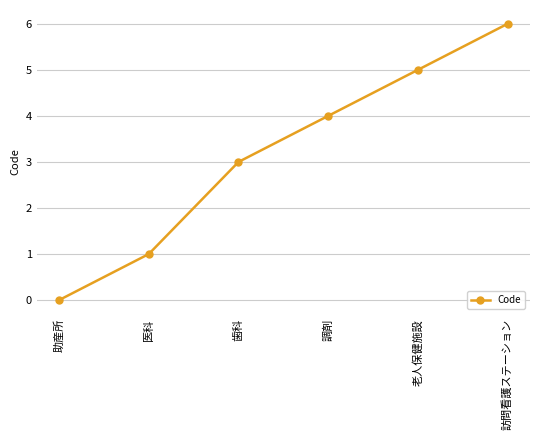

Reading left to right, list all the values displayed in this chart.

0	1	3	4	5	6